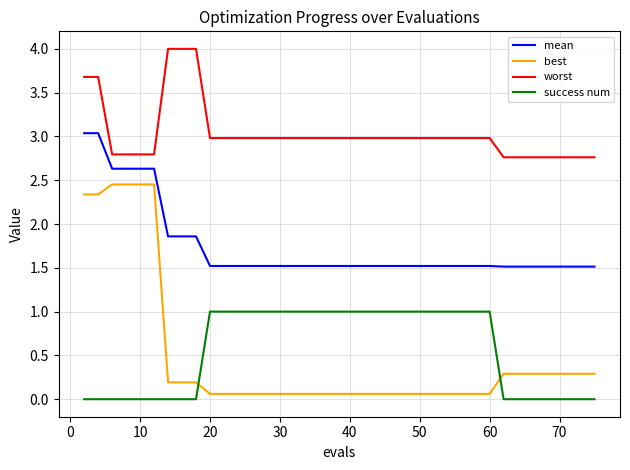

What is the lowest value of the best series?

0.1